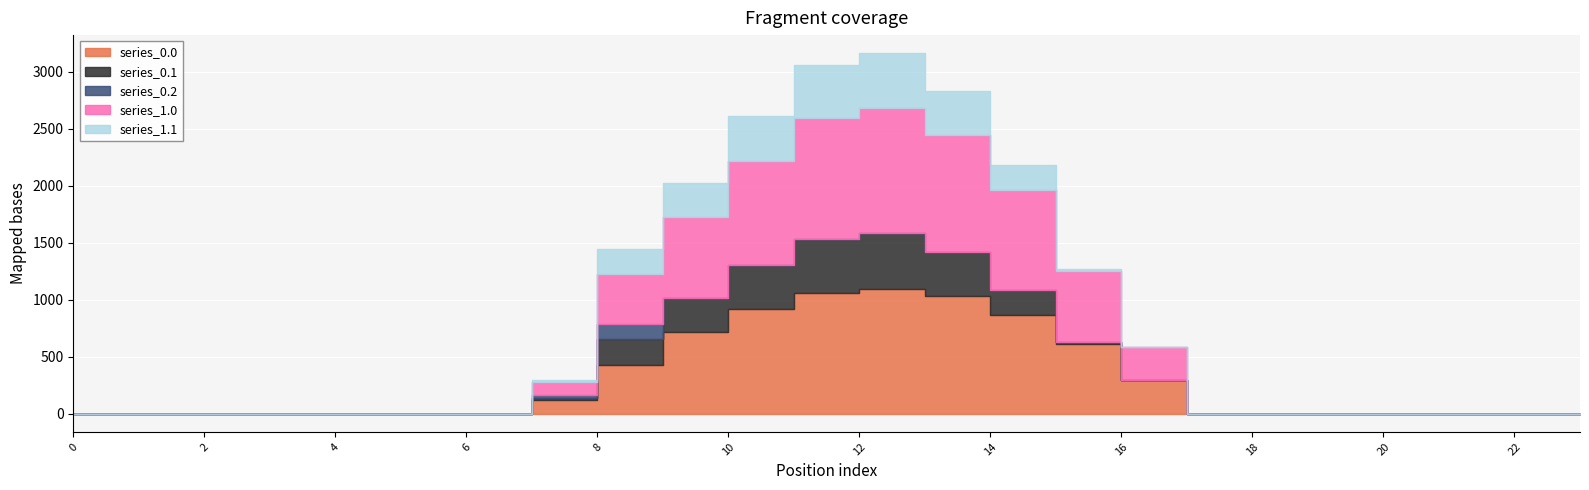

What is the difference between the series_0.2 values at 3 and 7?

22.3